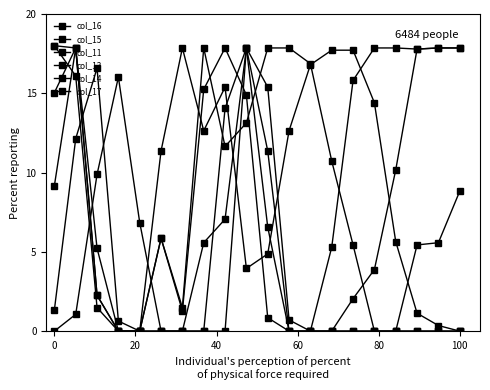

How many lines are shown in the chart?

6